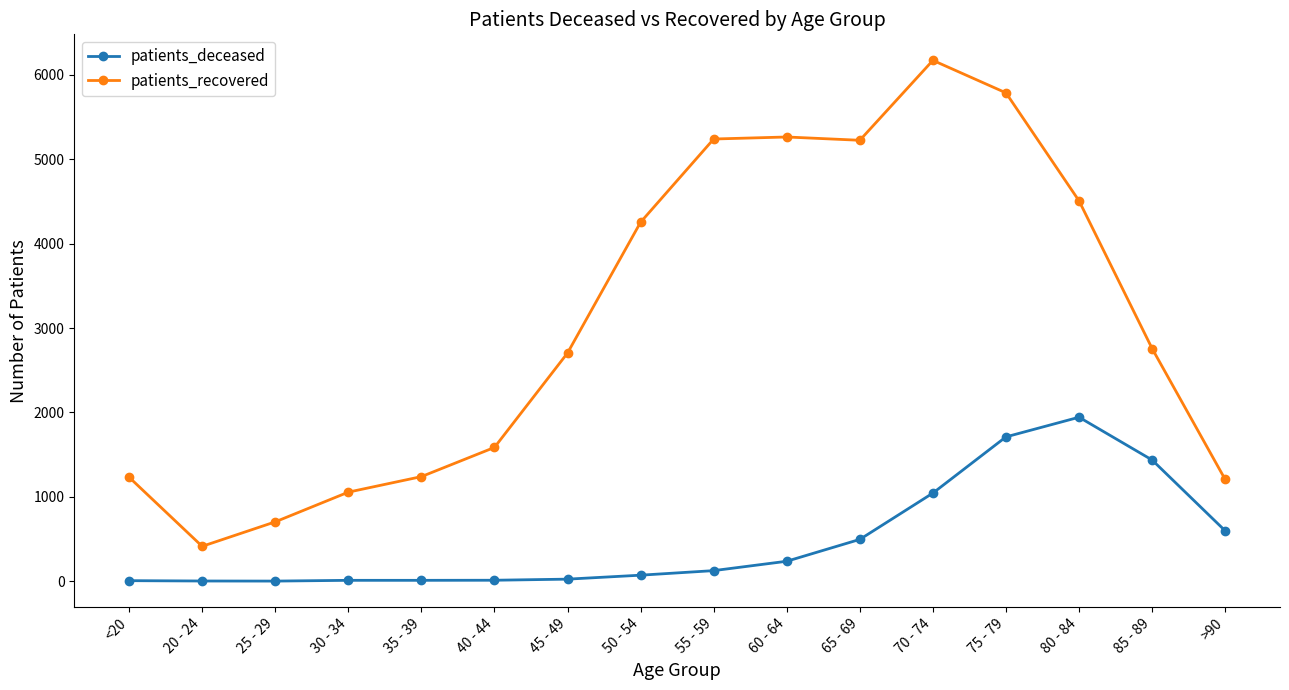

Which category has the highest value in the patients_deceased series?

80 - 84